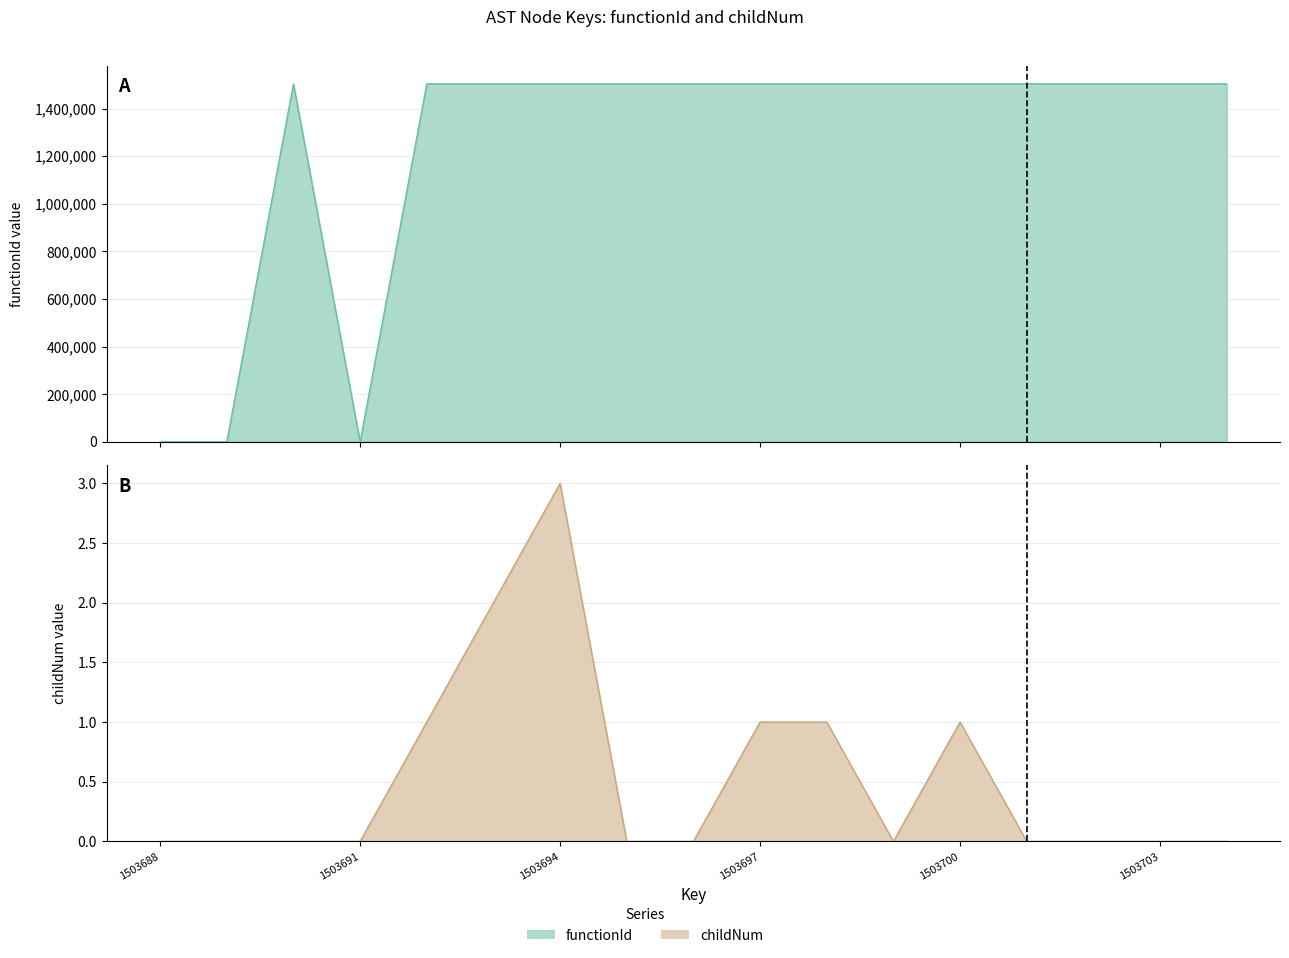

At how many categories does at least one series exceed 920647?

14